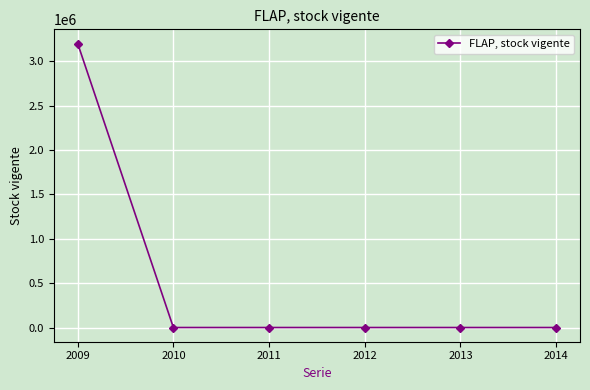

What is the average value?

533101